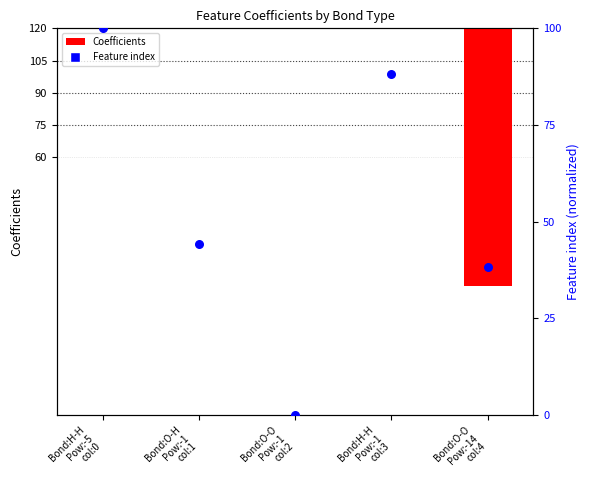

Which series has the largest total across all categories?

Feature index